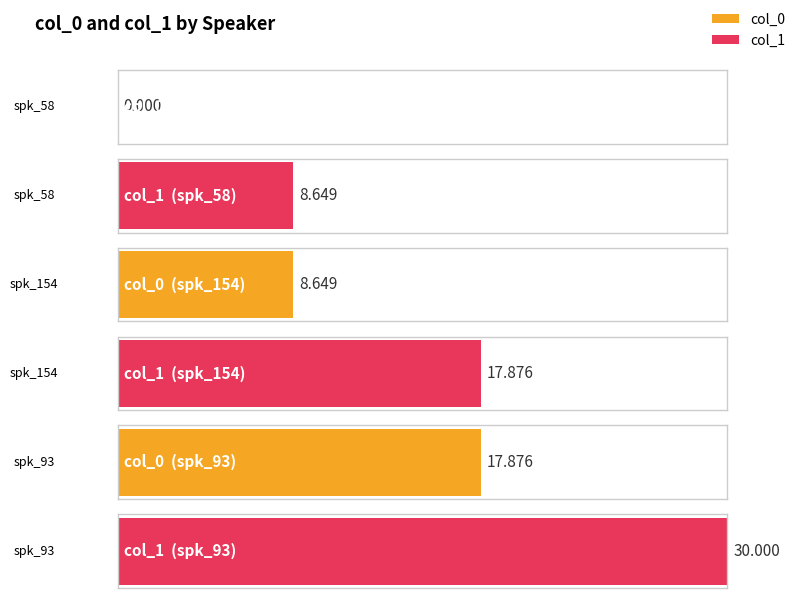

Which has a higher value, spk_93 or spk_58?

spk_93